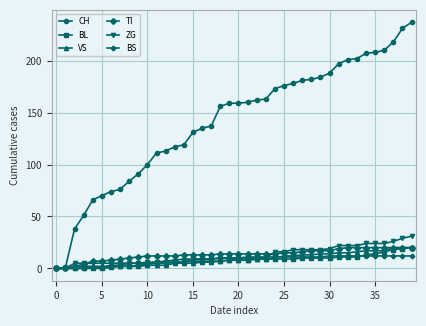

What is the maximum value shown in the chart?

237